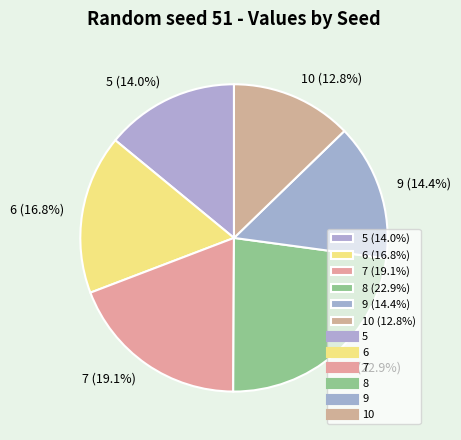

What percentage do 8 and 10 together represent?

35.7%